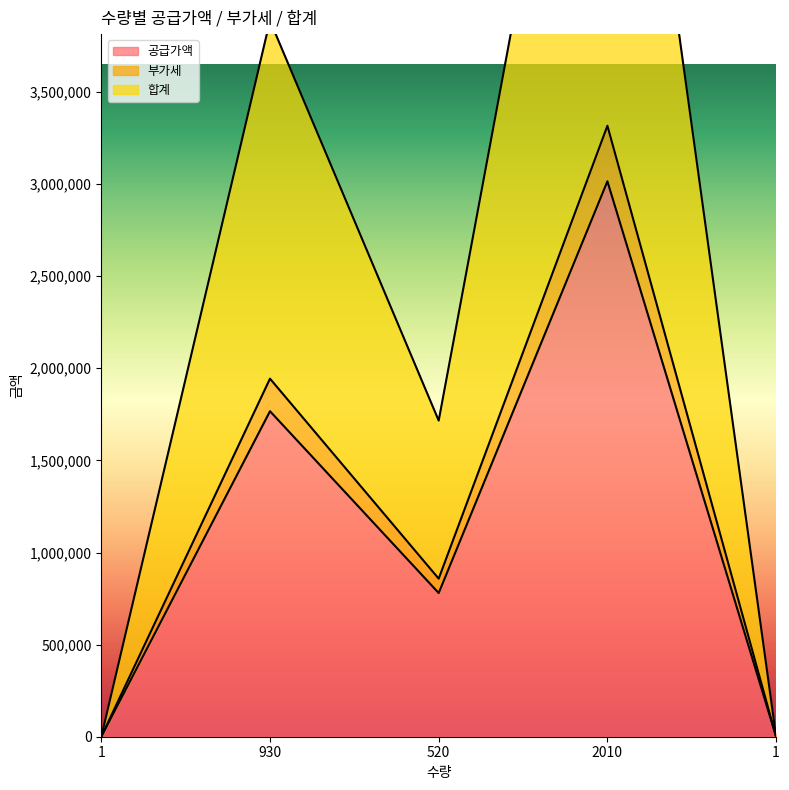

At which label does 공급가액 first exceed 780000?

930